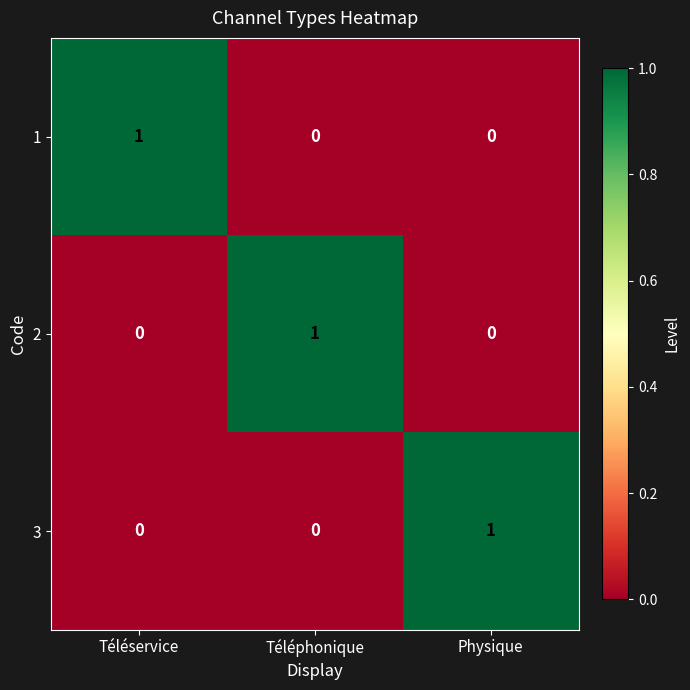

What is the total value across all series at Téléphonique?

1